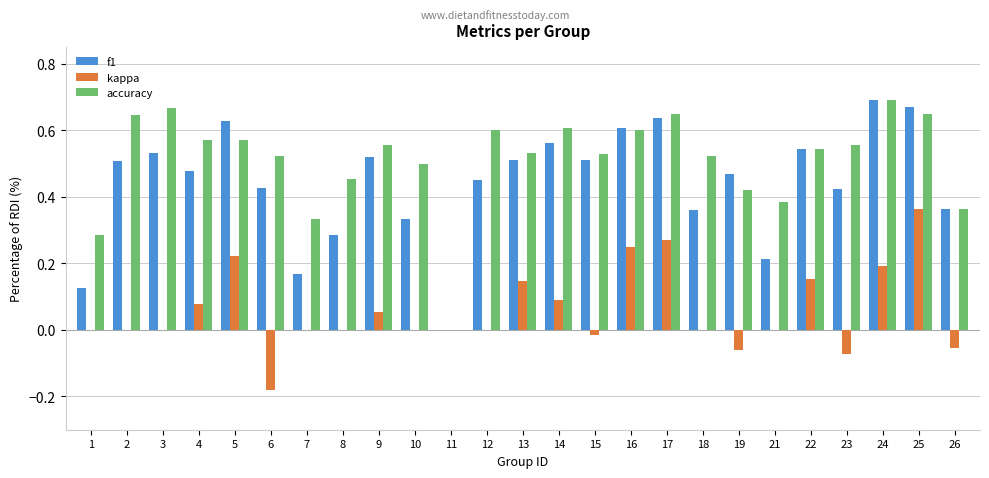

The value of accuracy at 15 is 0.9. True or false?

False